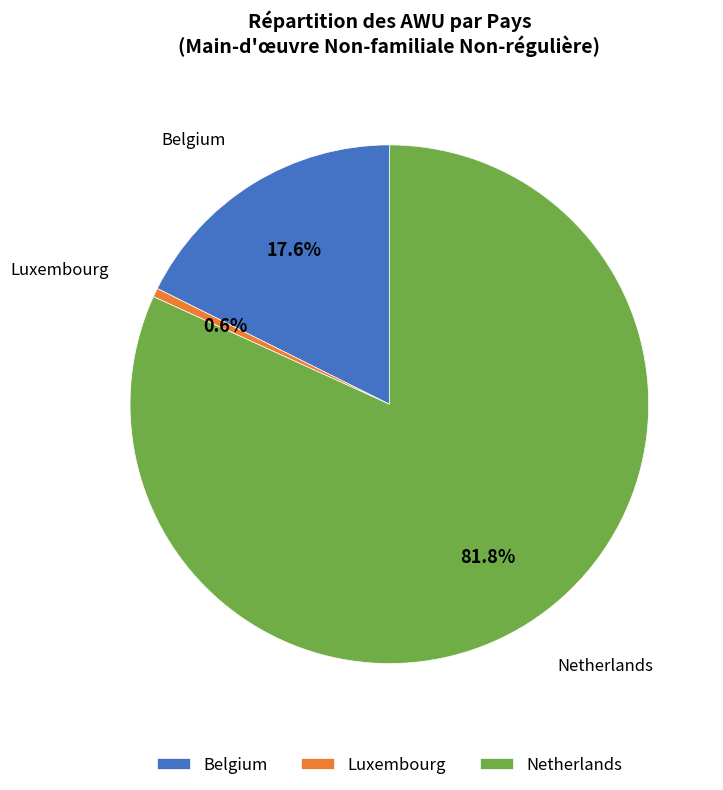

Between Luxembourg and Belgium, which is larger?

Belgium